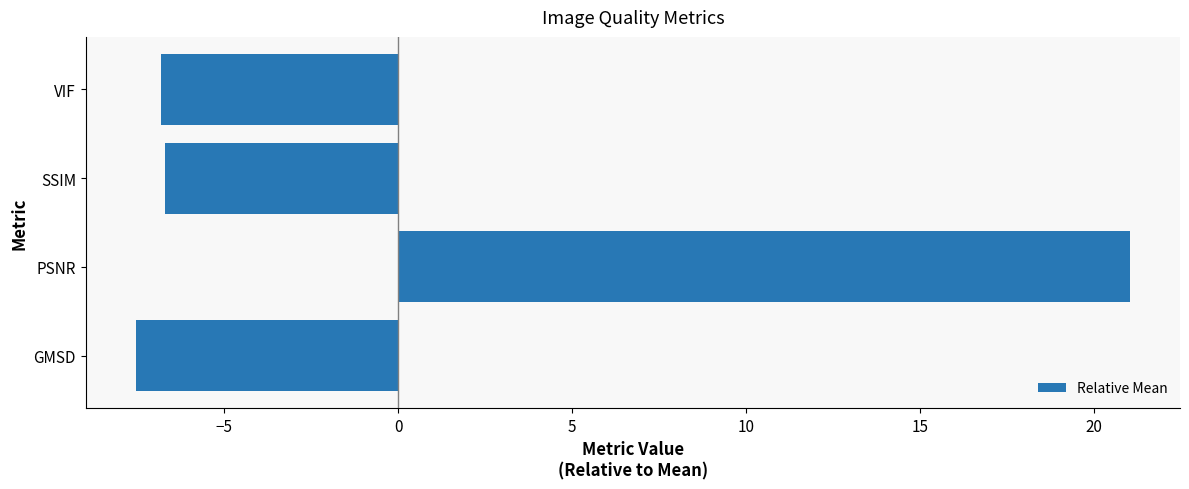

True or false: the data shows -6.7 at SSIM.

True